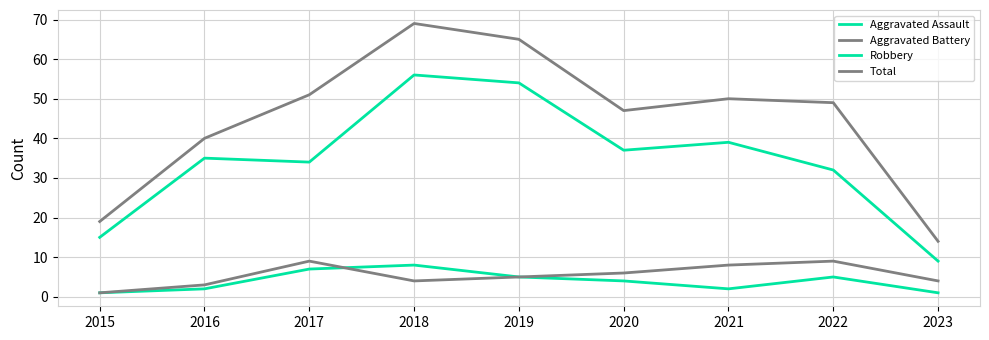

Does the chart display data point markers on the line(s)?

No